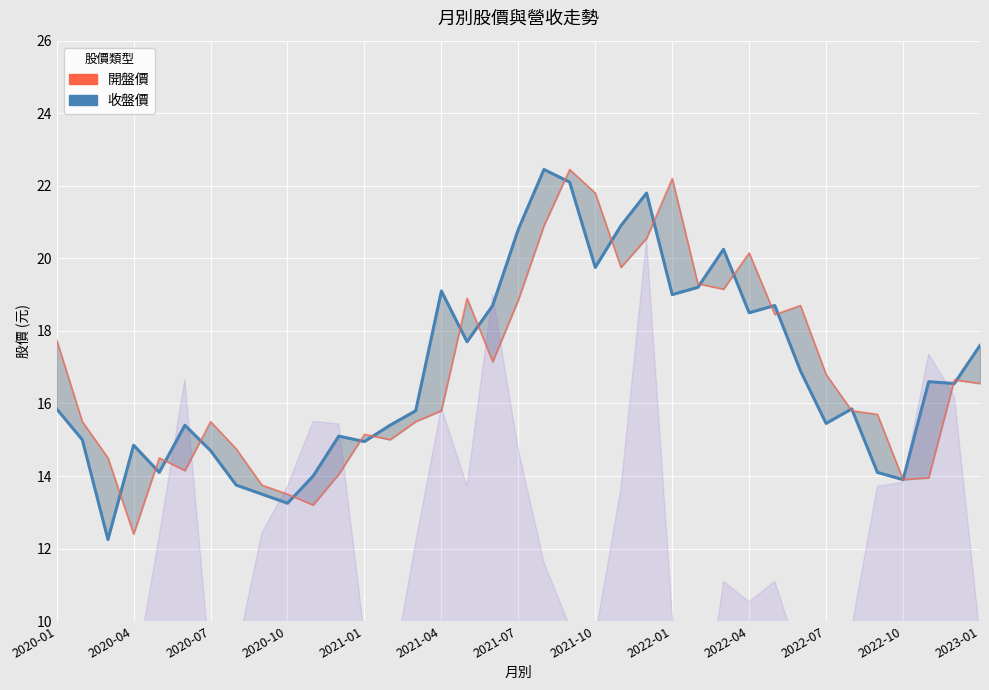

Which series has the largest total across all categories?

收盤價